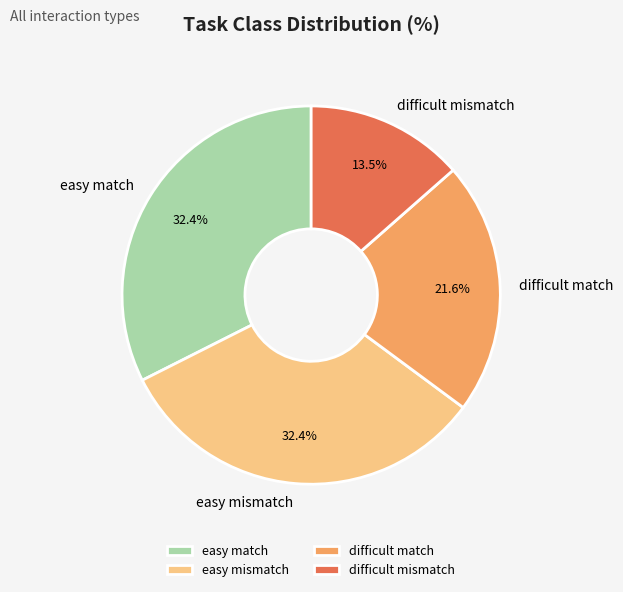

Which category has the smallest portion of the pie?

difficult mismatch